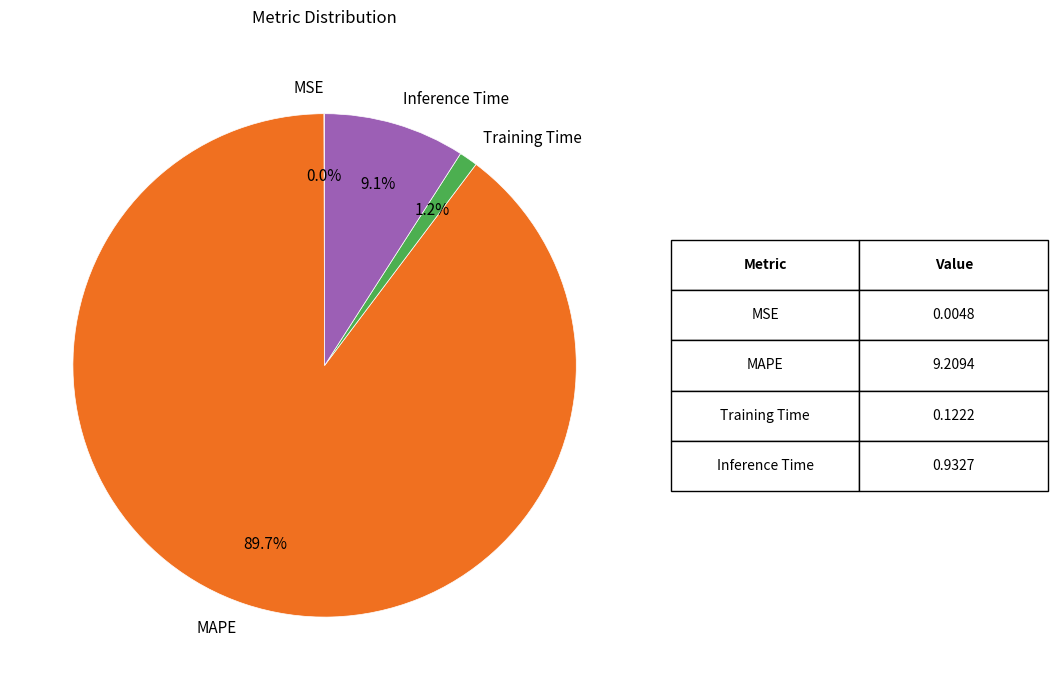

To the nearest percent, what portion does Training Time represent?

1%